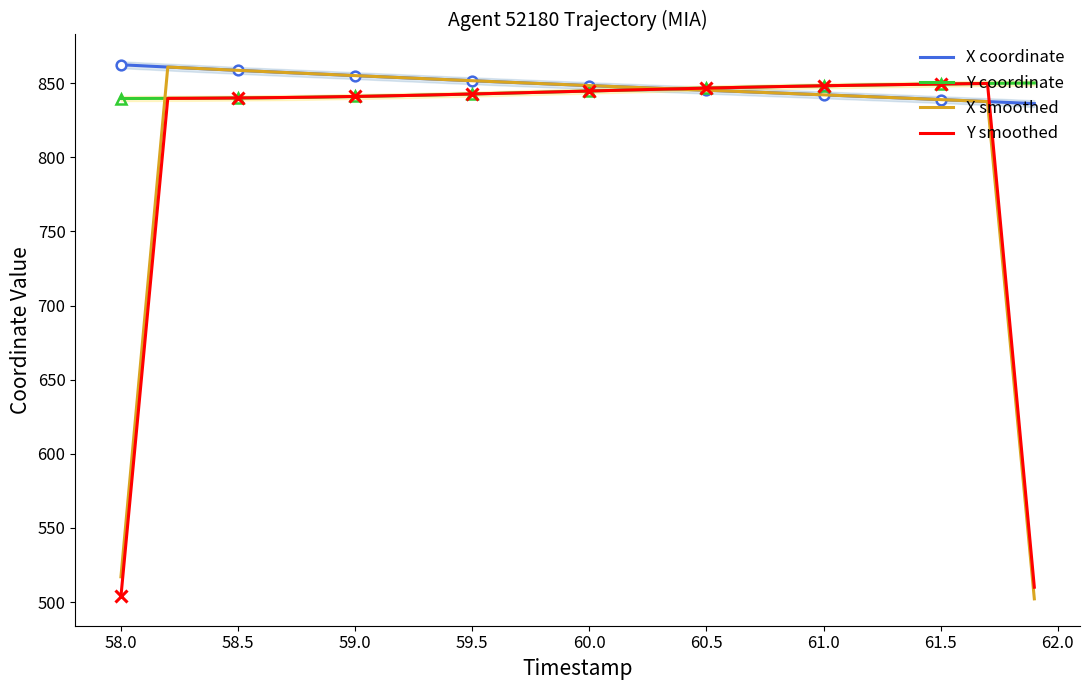

What is the difference between the maximum and minimum values in the X smoothed series?

358.8